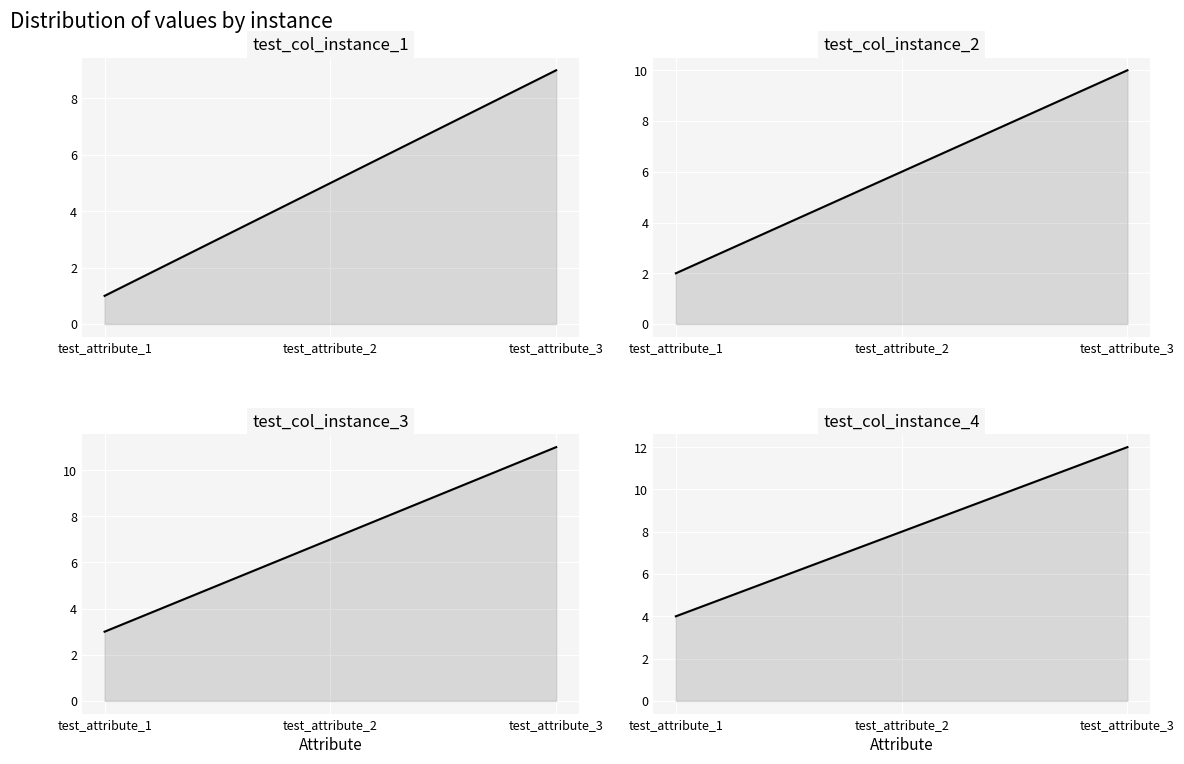

Which has a higher value, test_attribute_1 or test_attribute_3?

test_attribute_3